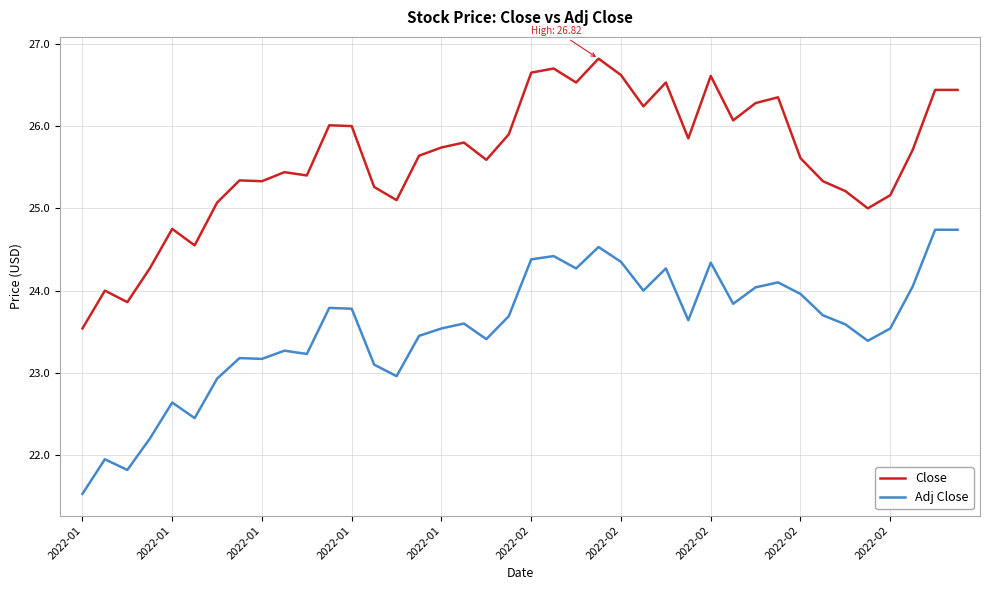

List the series in order of their overall mean, highest first.

Close, Adj Close